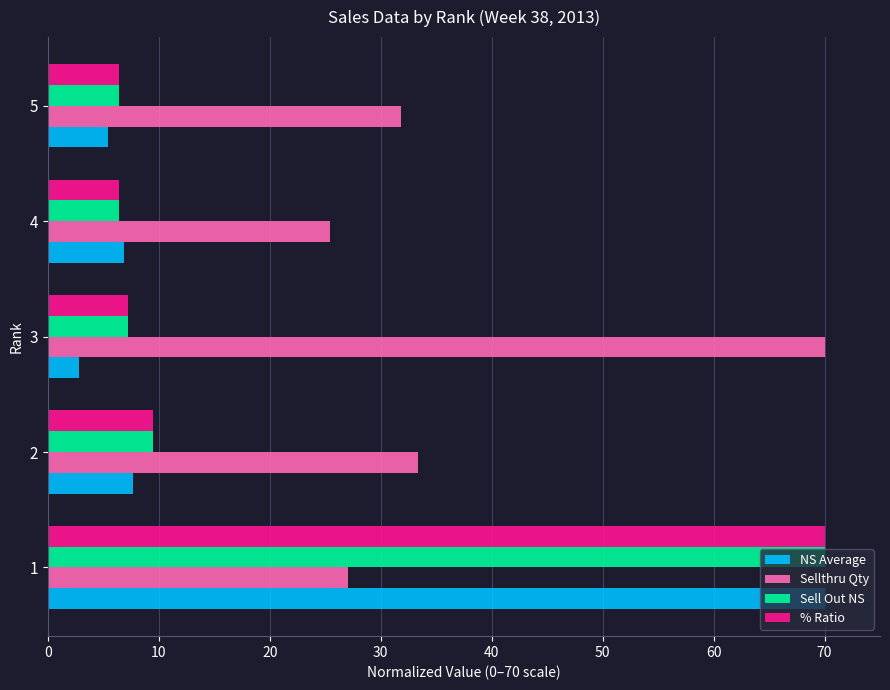

What is the highest value of the Sellthru Qty series?

70.0